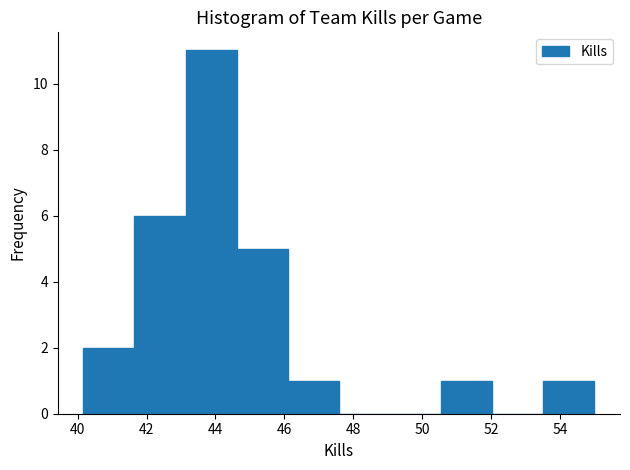

Reading left to right, list every bar in this chart as the range it spans on the x-axis followed by its height. Neither the bar edges nor the heights are printed on the chart, so give them approximately, as read against the axes.

40.2 to 41.6: 2
41.6 to 43.2: 6
43.2 to 44.6: 11
44.6 to 46.2: 5
46.2 to 47.6: 1
47.6 to 49.0: 0
49.0 to 50.6: 0
50.6 to 52.0: 1
52.0 to 53.6: 0
53.6 to 55.0: 1